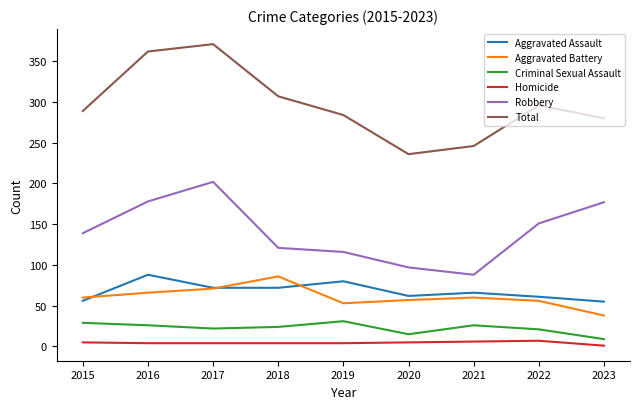

Is it true that Aggravated Battery equals 86 at 2018?

True